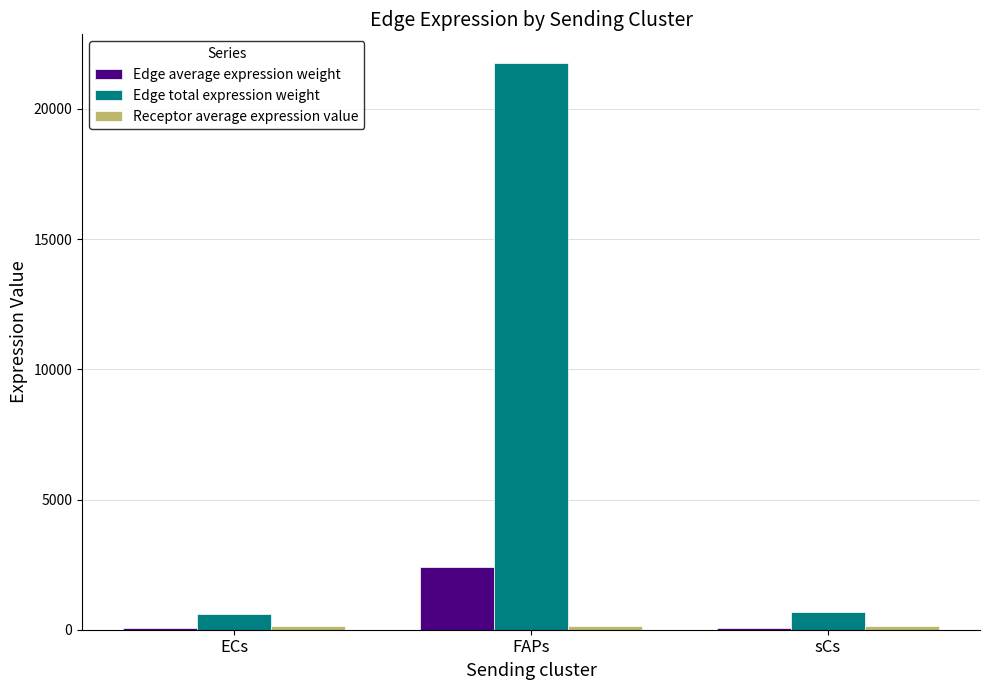

Between FAPs and sCs, which series saw the biggest shift?

Edge total expression weight